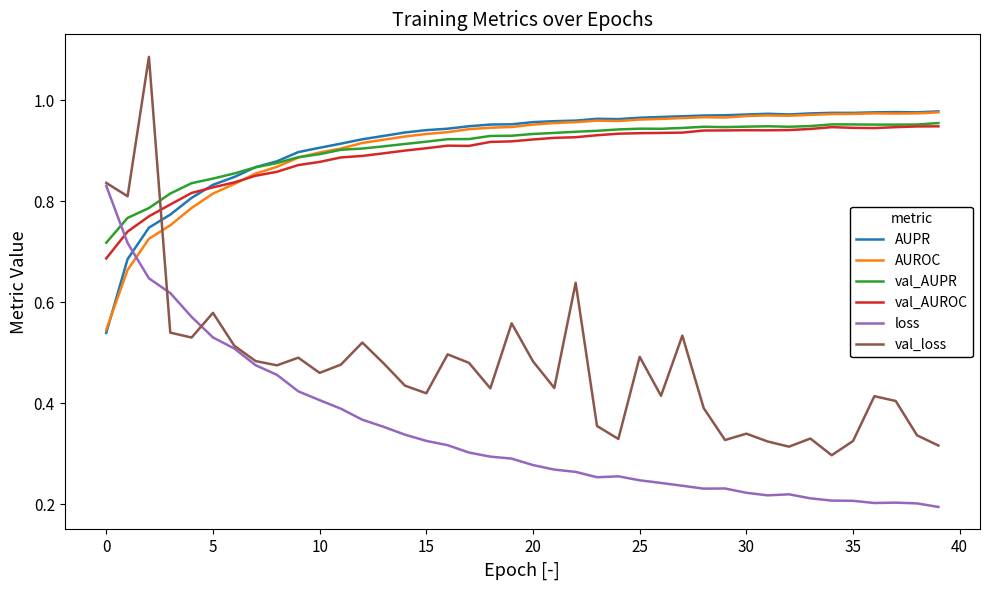

Which series has the largest range (max minus min)?

val_loss